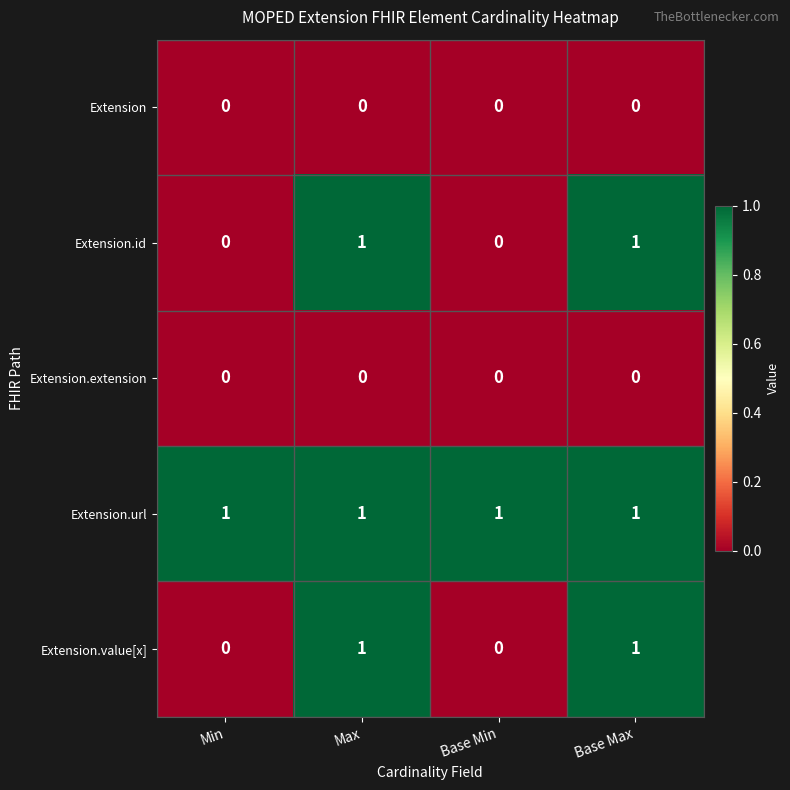

At how many categories does at least one series exceed 0?

4